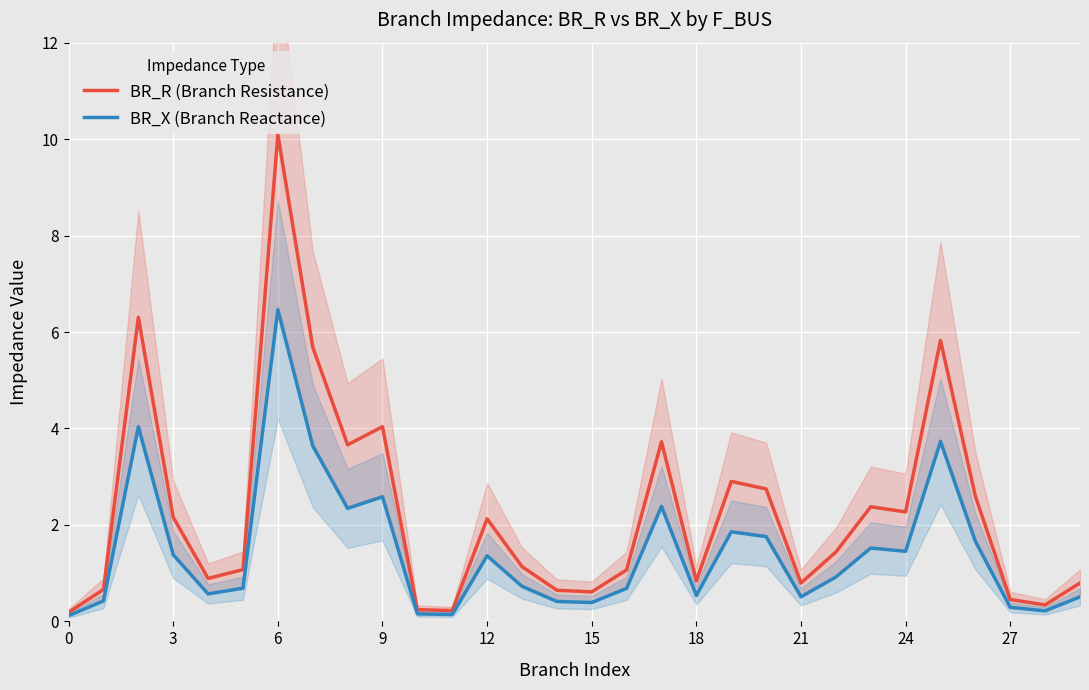

Which category has the highest value in the BR_X (Branch Reactance) series?

6